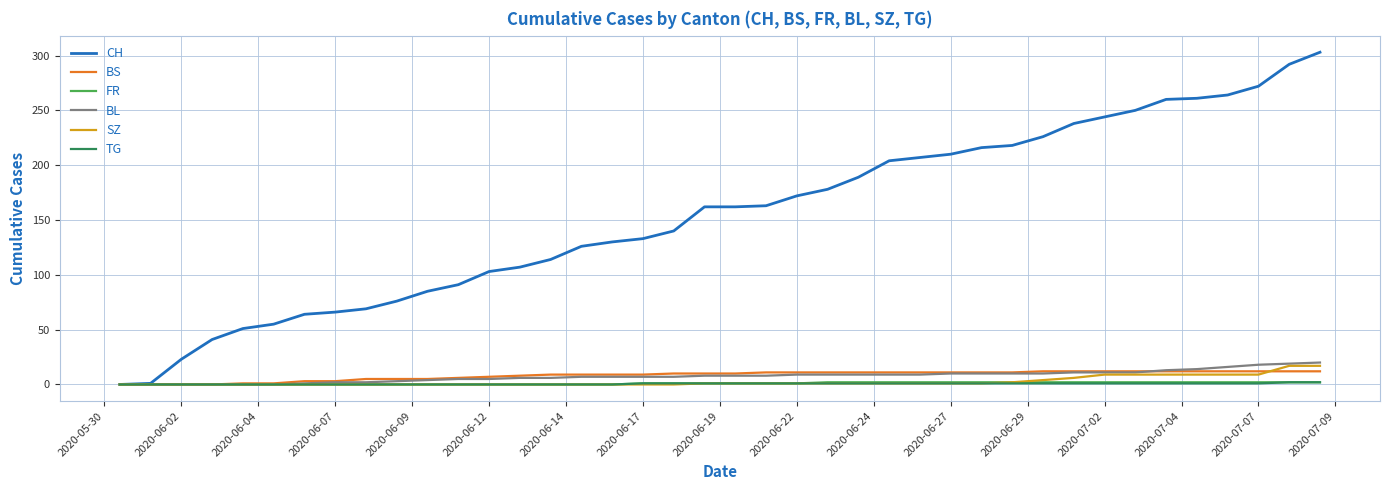

Which series has the largest range (max minus min)?

CH